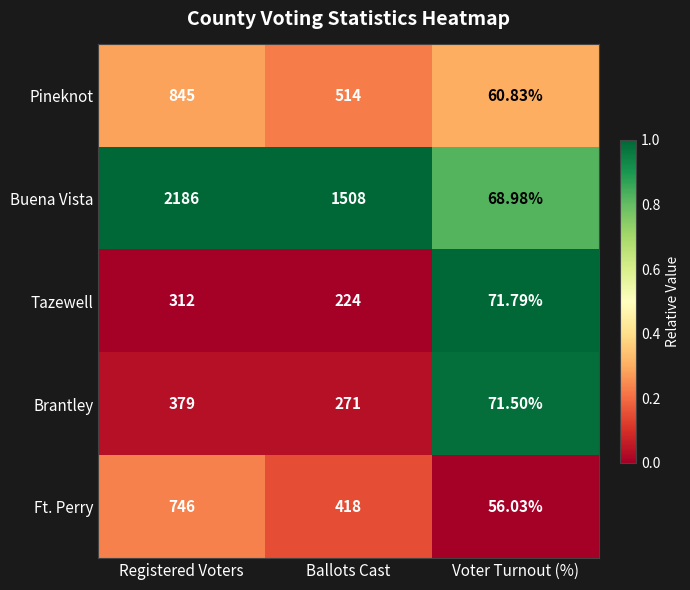

How many distinct data groups are displayed?

5